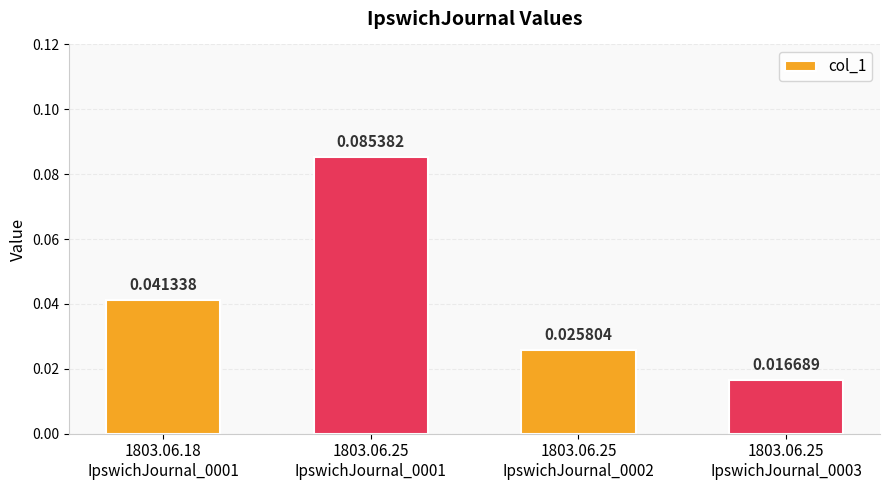

Between 1803.06.25
IpswichJournal_0003 and 1803.06.18
IpswichJournal_0001, which is larger?

1803.06.18
IpswichJournal_0001